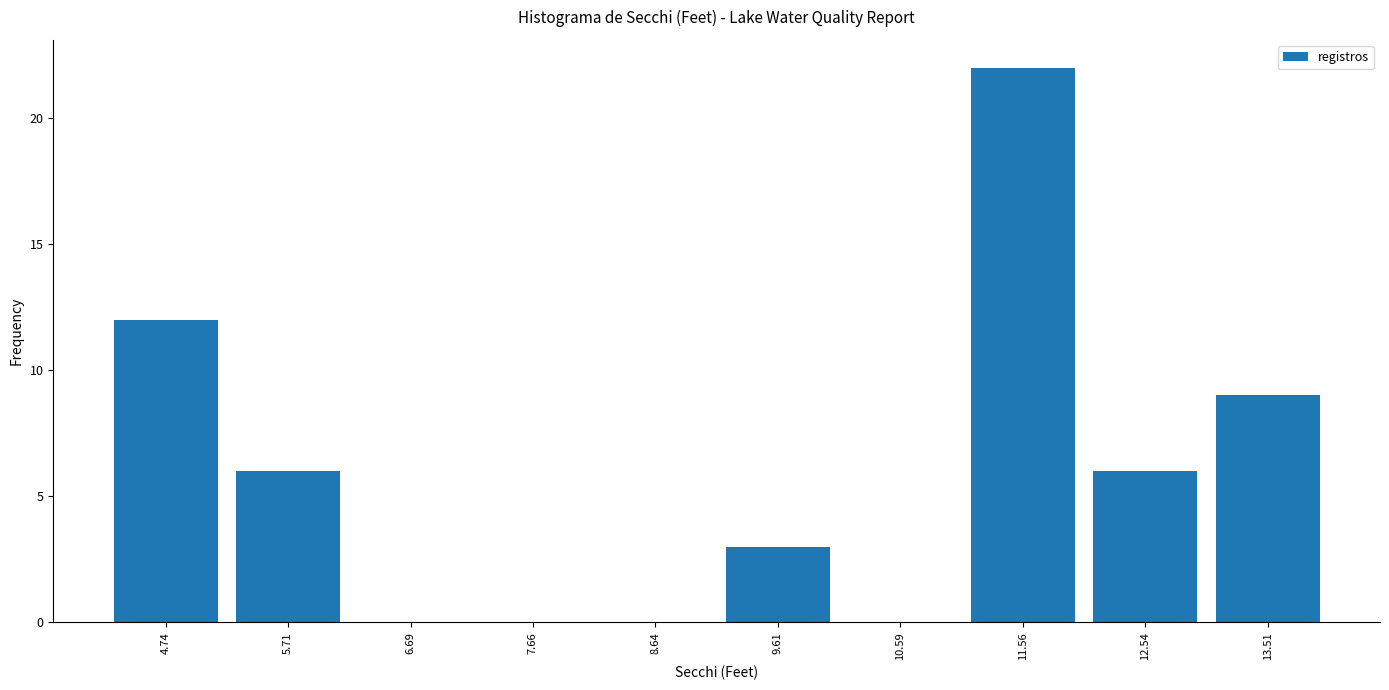

What is the height of the bar covering 11.1 to 12.1 on the x-axis? Neither the bar edges nor the heights are printed on the chart, so give them approximately, as read against the axes.

22